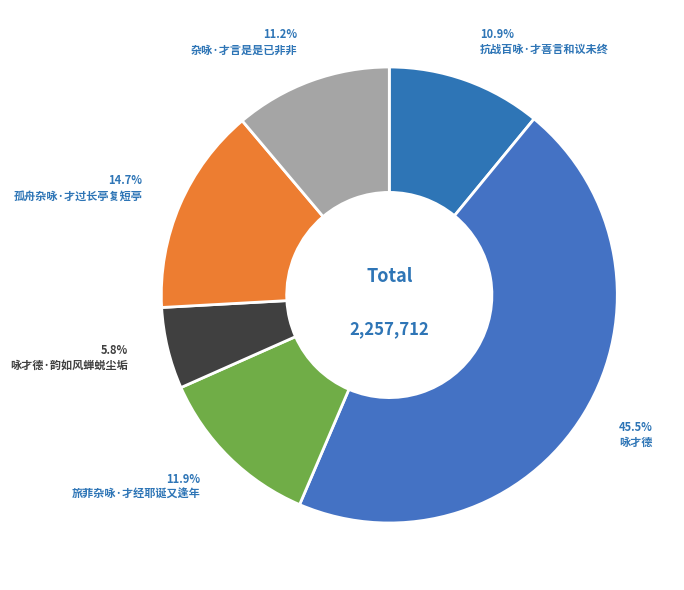

What percentage is the 孤舟杂咏·才过长亭复短亭 slice, to the nearest percent?

15%